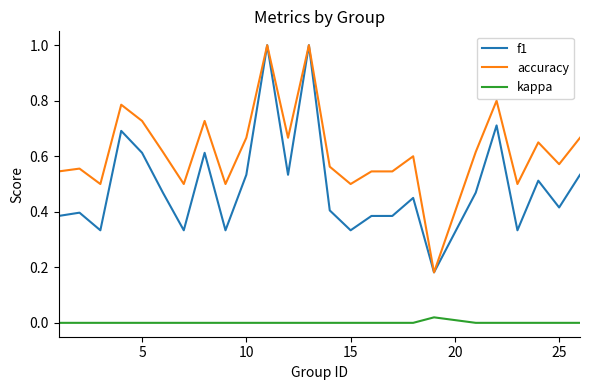

List the series in order of their overall mean, lowest first.

kappa, f1, accuracy